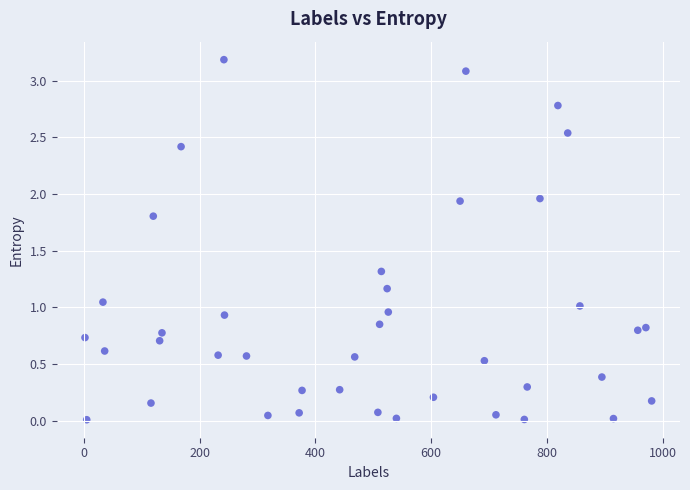

What is the range of X values (max minus min)?

979.0